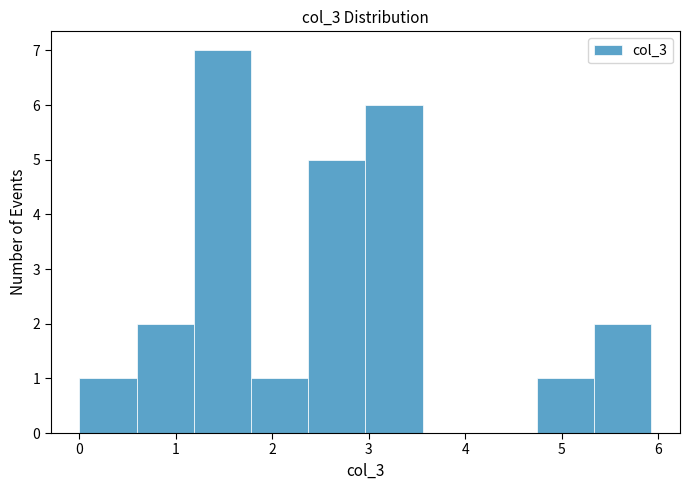

Reading left to right, transcribe this chart: for each bar, give the range it covers on the x-axis and its height. Neither the bar edges nor the heights are printed on the chart, so give them approximately, as read against the axes.

0.0 to 0.6: 1
0.6 to 1.2: 2
1.2 to 1.8: 7
1.8 to 2.4: 1
2.4 to 3.0: 5
3.0 to 3.6: 6
3.6 to 4.2: 0
4.2 to 4.7: 0
4.7 to 5.3: 1
5.3 to 5.9: 2